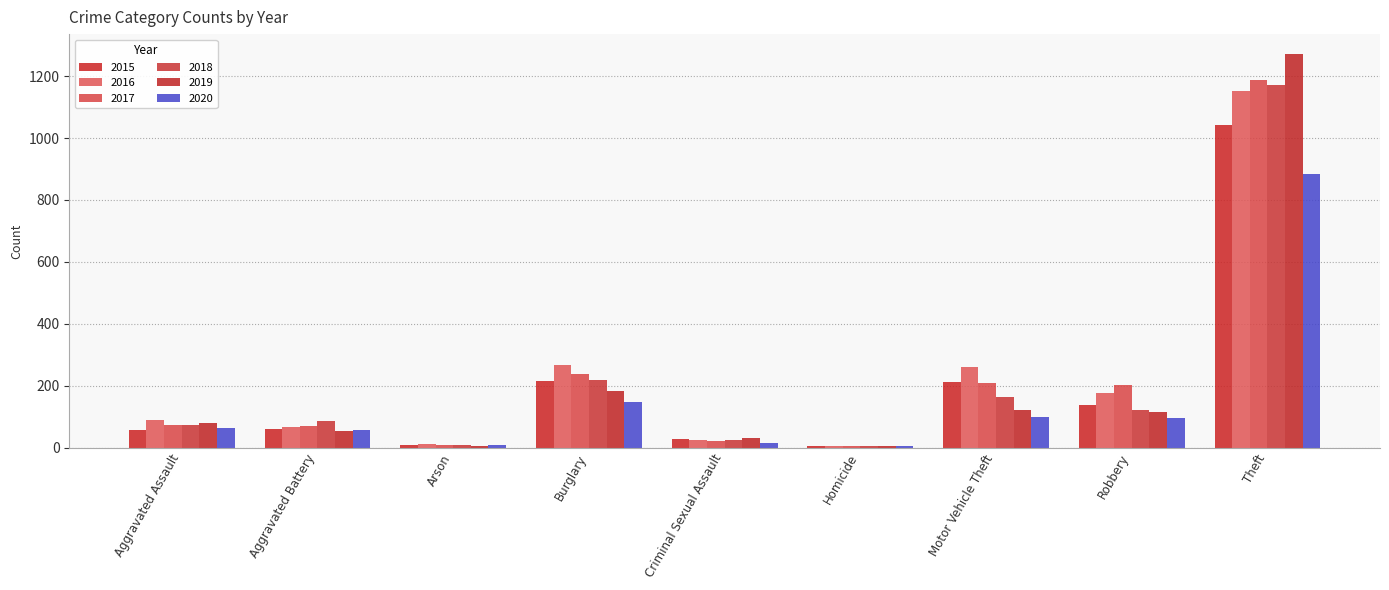

Reading right to left, transcribe all the data shown in this chart.

2015: Theft=1041	Robbery=139	Motor Vehicle Theft=212	Homicide=5	Criminal Sexual Assault=29	Burglary=216	Arson=10	Aggravated Battery=60	Aggravated Assault=56
2016: Theft=1151	Robbery=178	Motor Vehicle Theft=259	Homicide=4	Criminal Sexual Assault=26	Burglary=266	Arson=12	Aggravated Battery=66	Aggravated Assault=88
2017: Theft=1188	Robbery=202	Motor Vehicle Theft=208	Homicide=4	Criminal Sexual Assault=22	Burglary=237	Arson=7	Aggravated Battery=71	Aggravated Assault=72
2018: Theft=1170	Robbery=121	Motor Vehicle Theft=163	Homicide=4	Criminal Sexual Assault=24	Burglary=218	Arson=7	Aggravated Battery=86	Aggravated Assault=72
2019: Theft=1272	Robbery=116	Motor Vehicle Theft=123	Homicide=4	Criminal Sexual Assault=31	Burglary=182	Arson=5	Aggravated Battery=53	Aggravated Assault=80
2020: Theft=884	Robbery=97	Motor Vehicle Theft=99	Homicide=5	Criminal Sexual Assault=16	Burglary=146	Arson=7	Aggravated Battery=57	Aggravated Assault=62